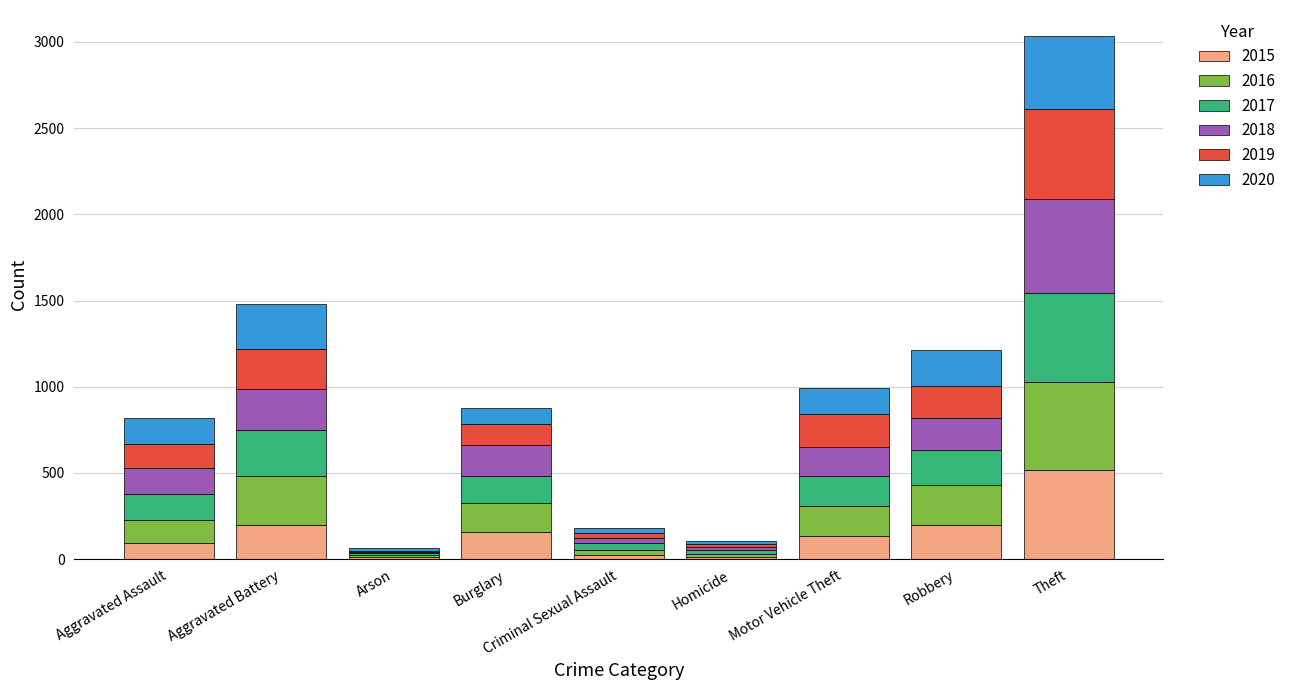

Which category has the highest value in the 2015 series?

Theft